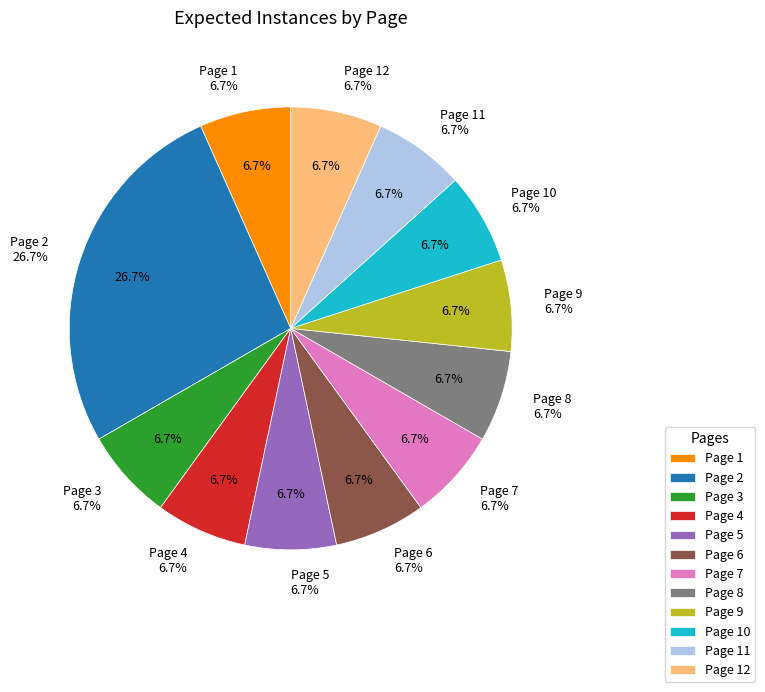

To the nearest percent, what percentage of the pie is Page 9?

7%